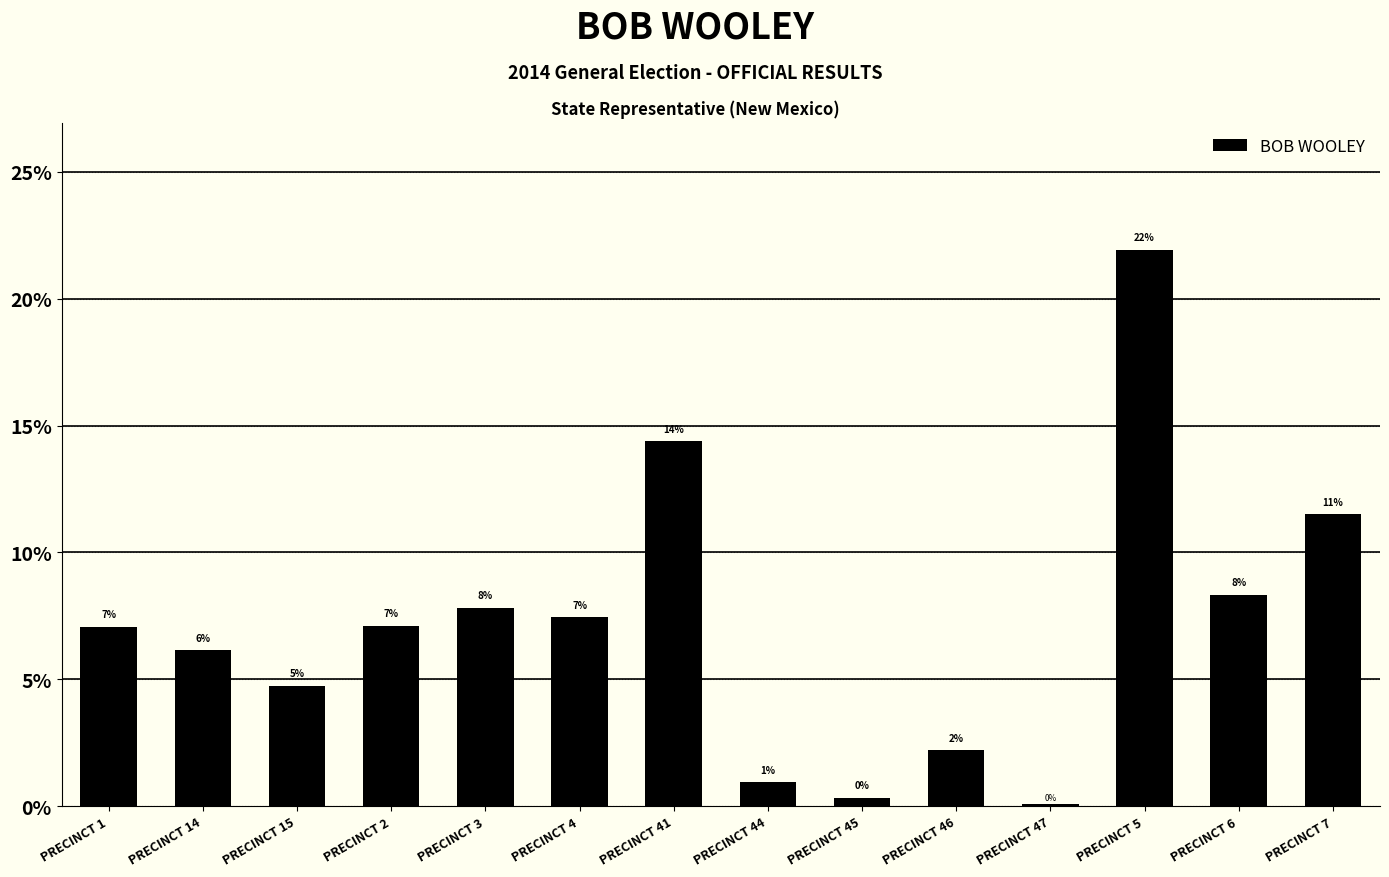

Approximately how many times larger is the value at PRECINCT 1 compared to PRECINCT 14?

1.2